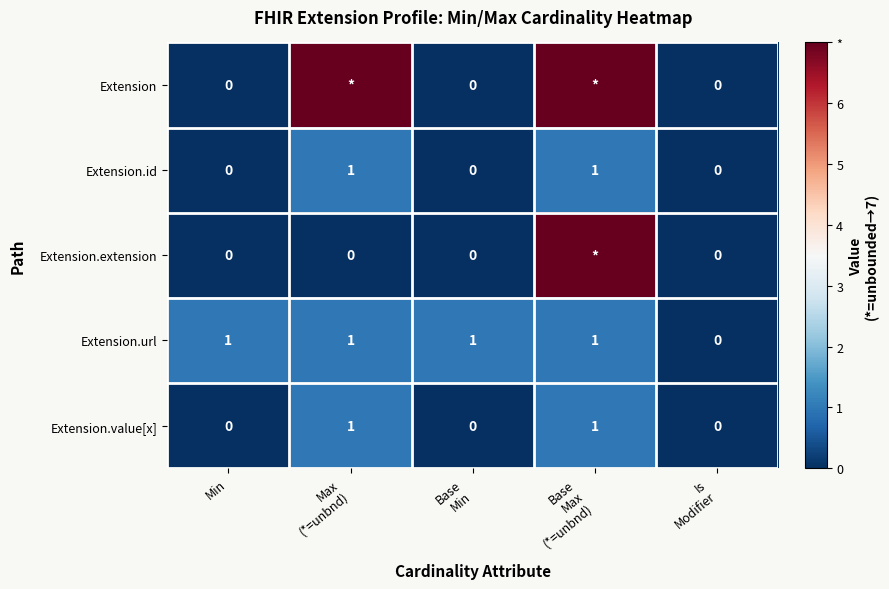

Count the Extension.value[x] values in the range 0 to 1.

5